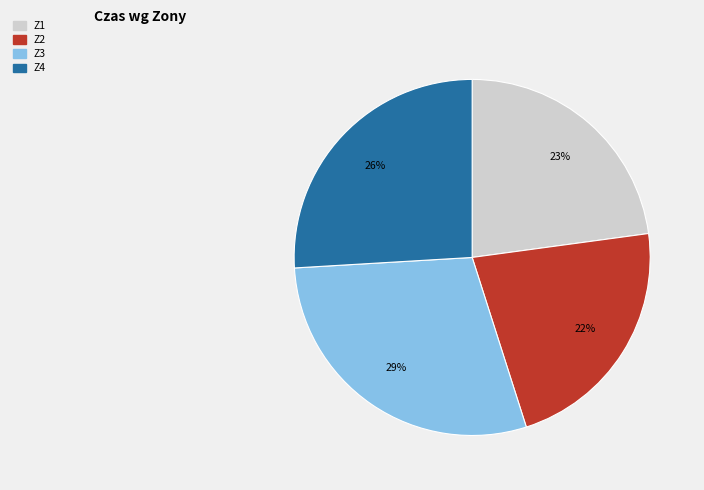

Rank the categories by value from lowest to highest.

Z2, Z1, Z4, Z3